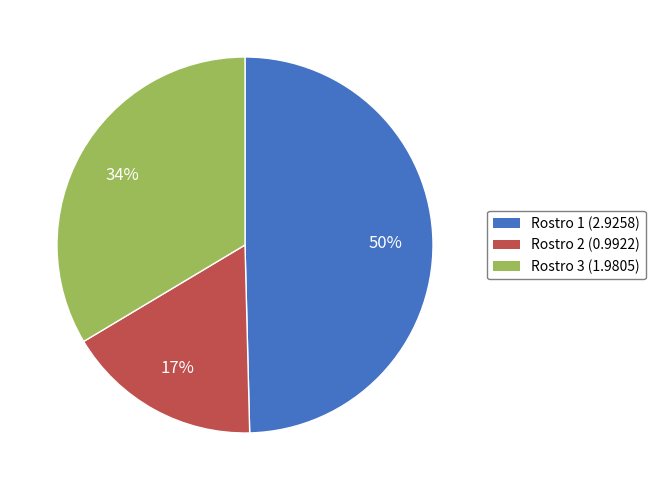

Count the number of slices in the pie.

3